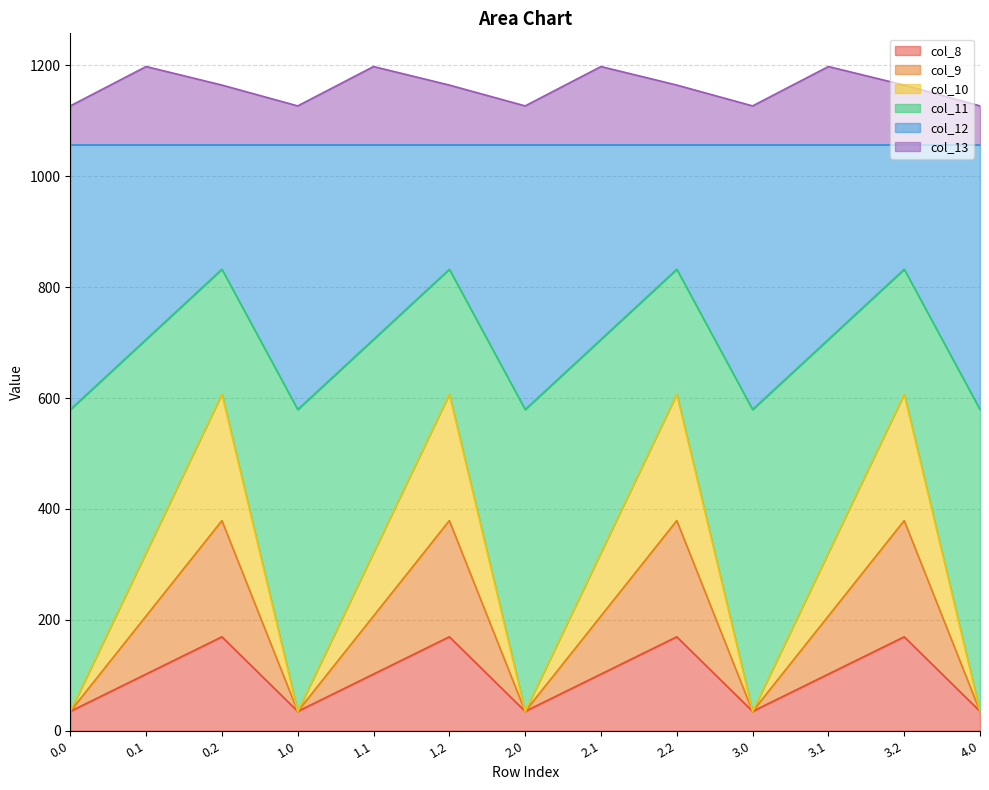

Does the chart have visible grid lines?

Yes